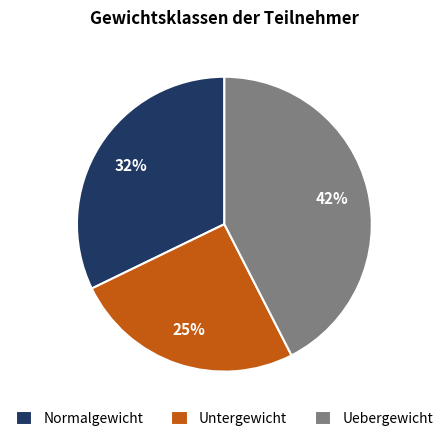

To the nearest percent, what percentage of the pie is Untergewicht?

25%